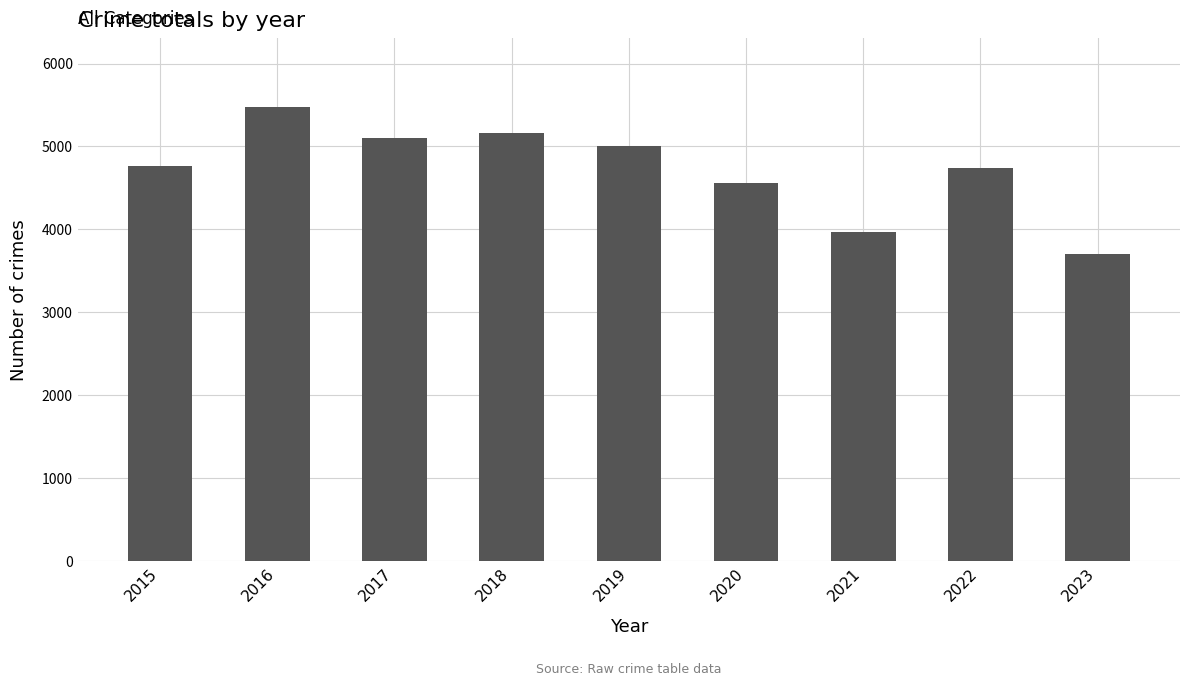

What is the change in value from 2015 to 2023?

-1066